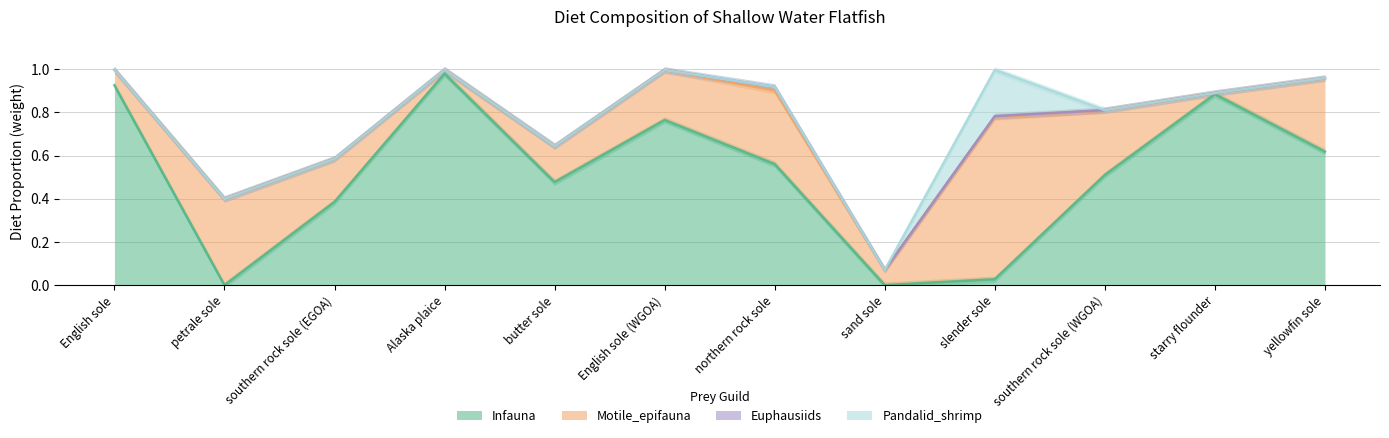

Which series has the largest total across all categories?

Infauna